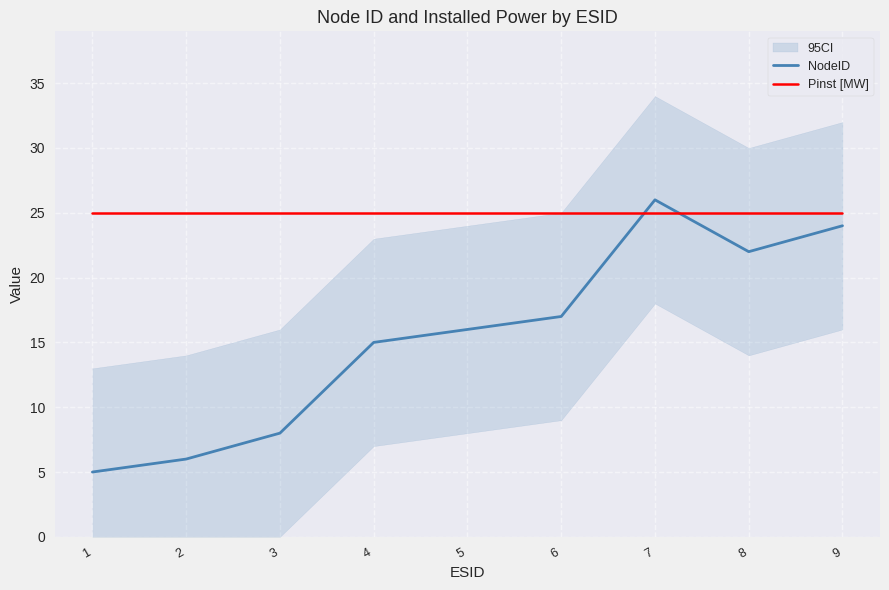

True or false: Pinst [MW] has more than 1 points higher than both neighbors.

False